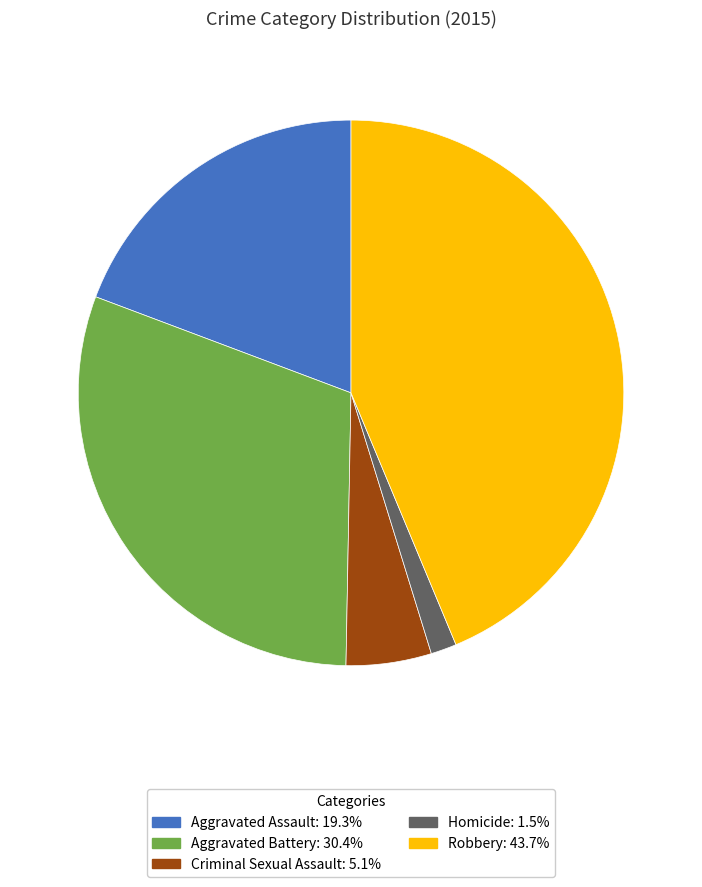

Rank the categories by value from highest to lowest.

Robbery, Aggravated Battery, Aggravated Assault, Criminal Sexual Assault, Homicide